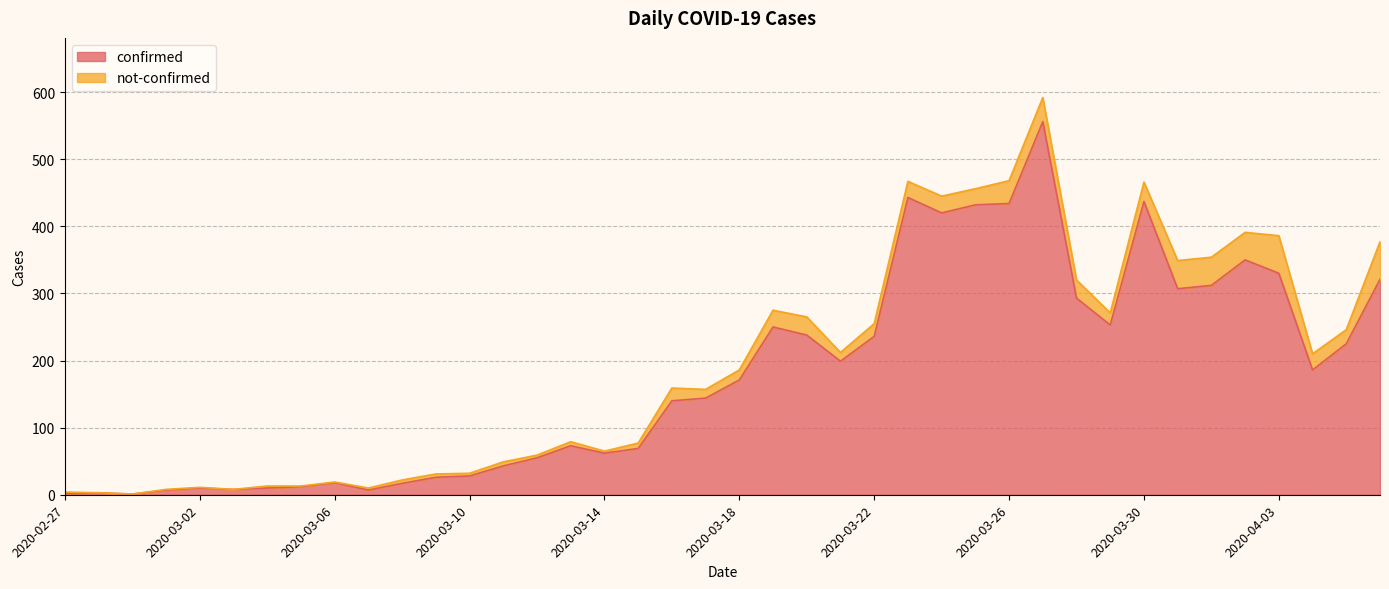

What is the label of the 13th point from the left?

2020-03-10